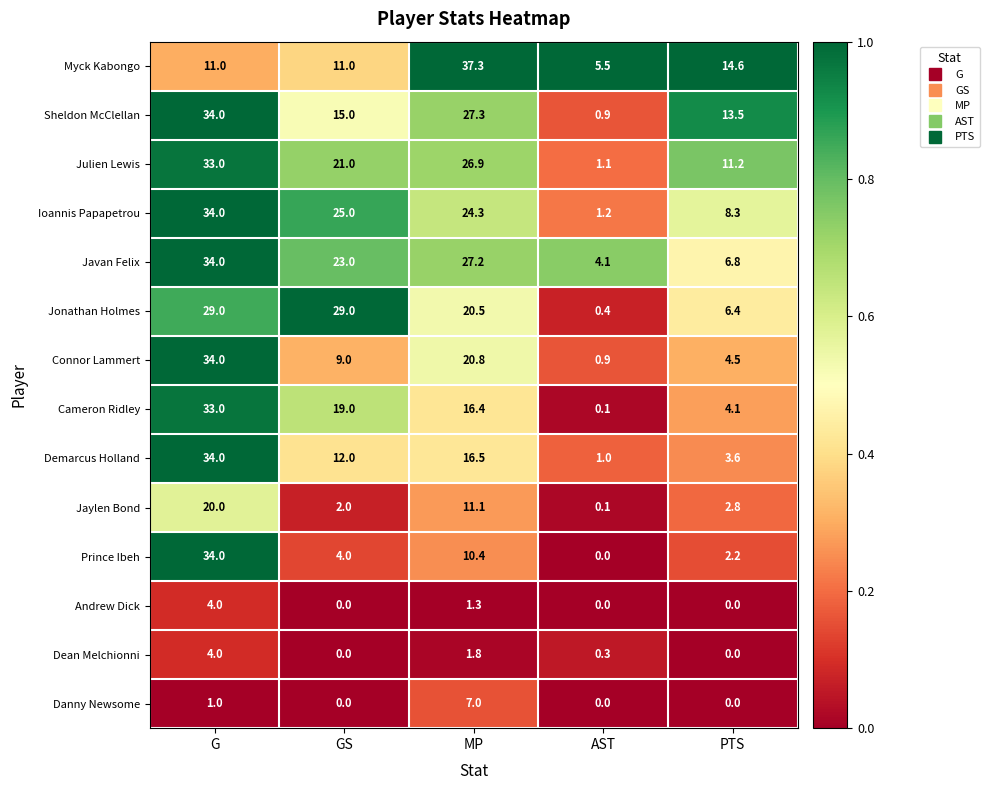

Read the Julien Lewis value at PTS.

11.2